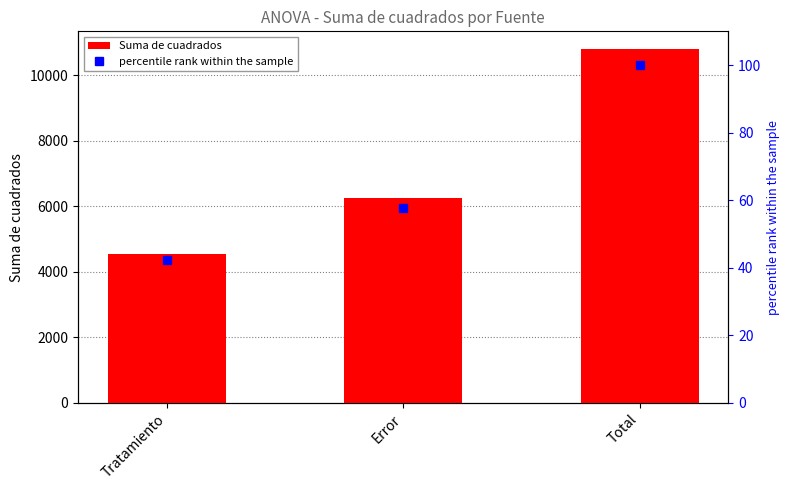

The Suma de cuadrados series shows 1610.4 at Tratamiento. True or false?

False